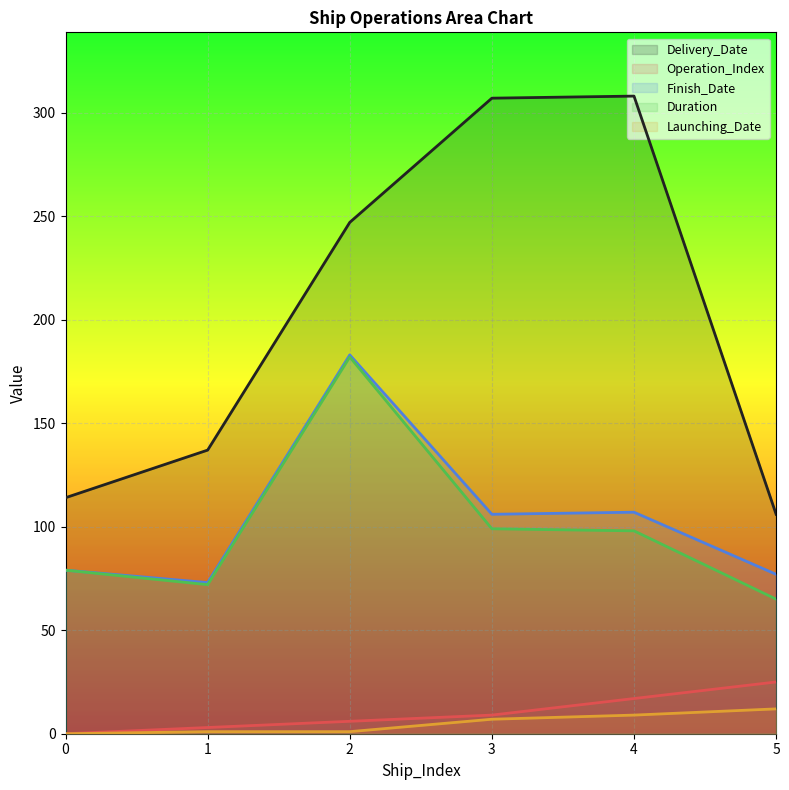

How many data points in Duration are less than 98?

3